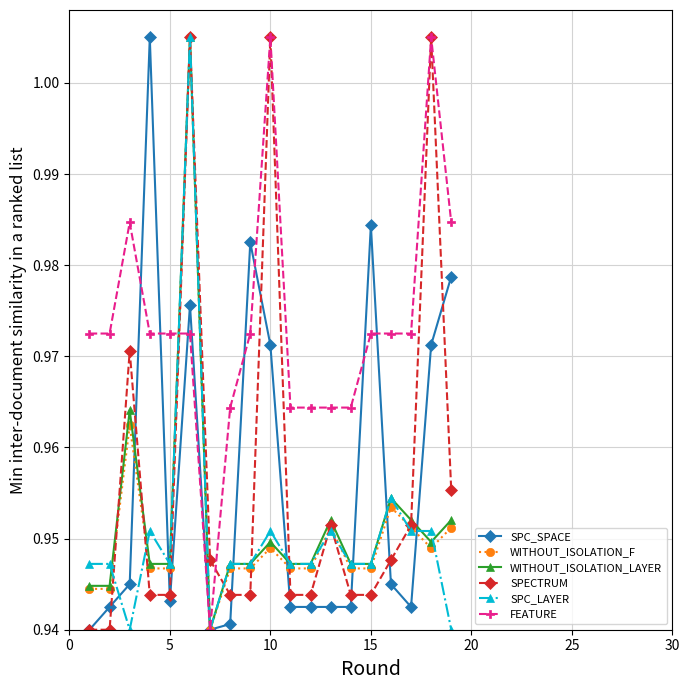

What is the difference between the maximum and minimum values in the WITHOUT_ISOLATION_LAYER series?

0.1